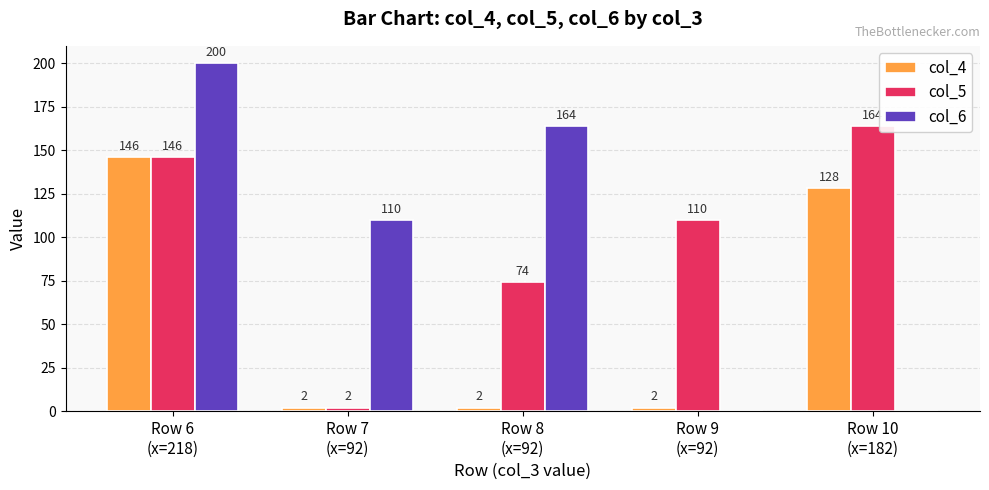

Reading right to left, what are all the values shown in this chart?

col_4: Row 10
(x=182)=128	Row 9
(x=92)=2	Row 8
(x=92)=2	Row 7
(x=92)=2	Row 6
(x=218)=146
col_5: Row 10
(x=182)=164	Row 9
(x=92)=110	Row 8
(x=92)=74	Row 7
(x=92)=2	Row 6
(x=218)=146
col_6: Row 10
(x=182)=0	Row 9
(x=92)=0	Row 8
(x=92)=164	Row 7
(x=92)=110	Row 6
(x=218)=200